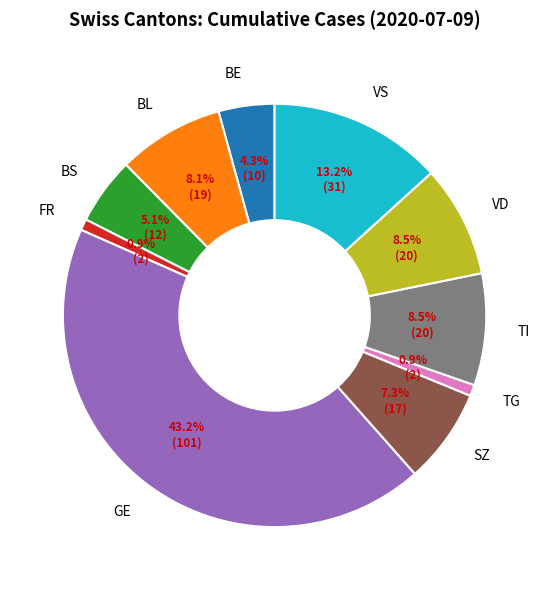

What percentage do VD and BE together represent?

12.8%